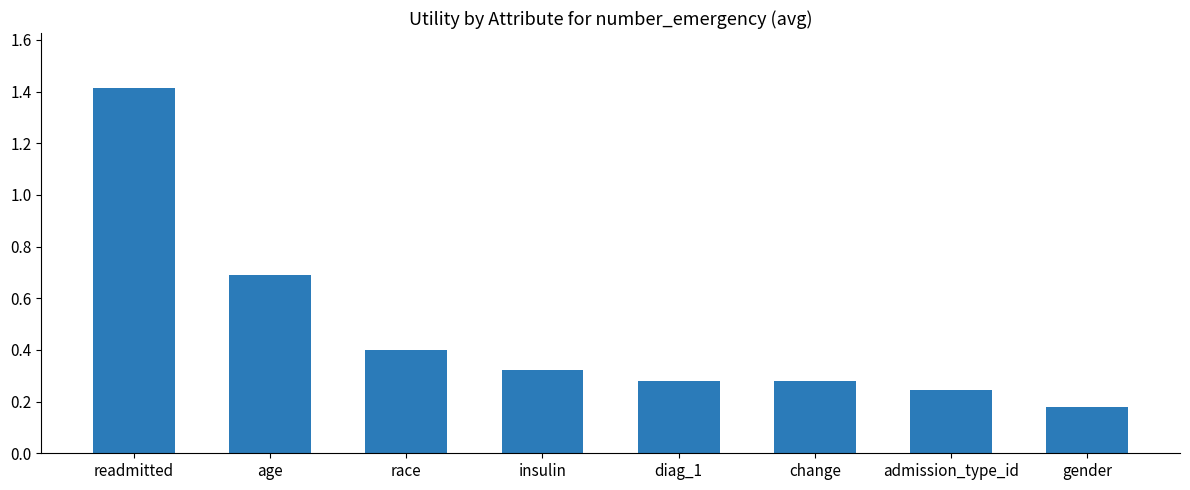

The chart shows a value of 0.4 at race. True or false?

True